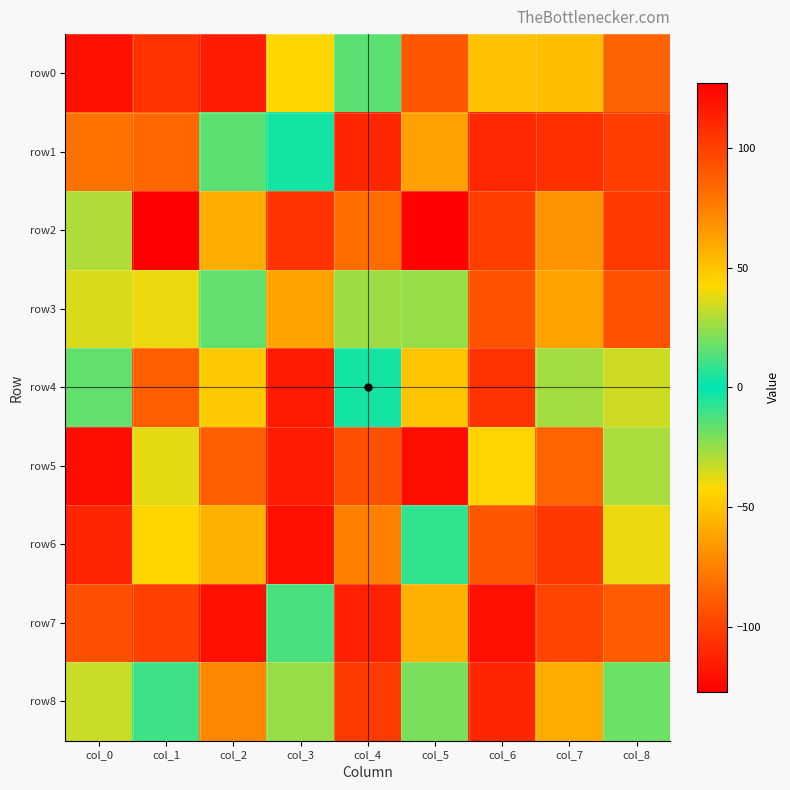

At which category is the sum across all series the highest?

col_7